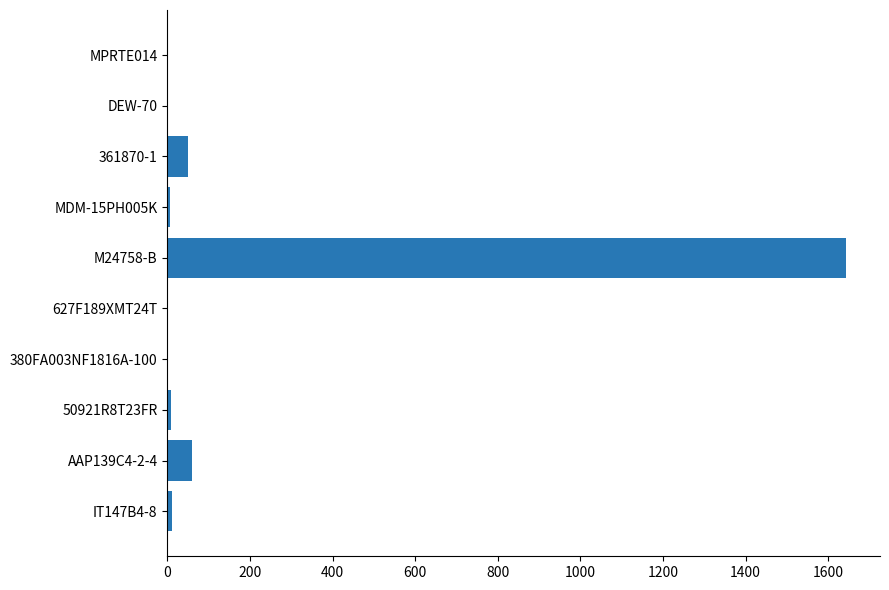

Which category has the highest value across all series?

M24758-B